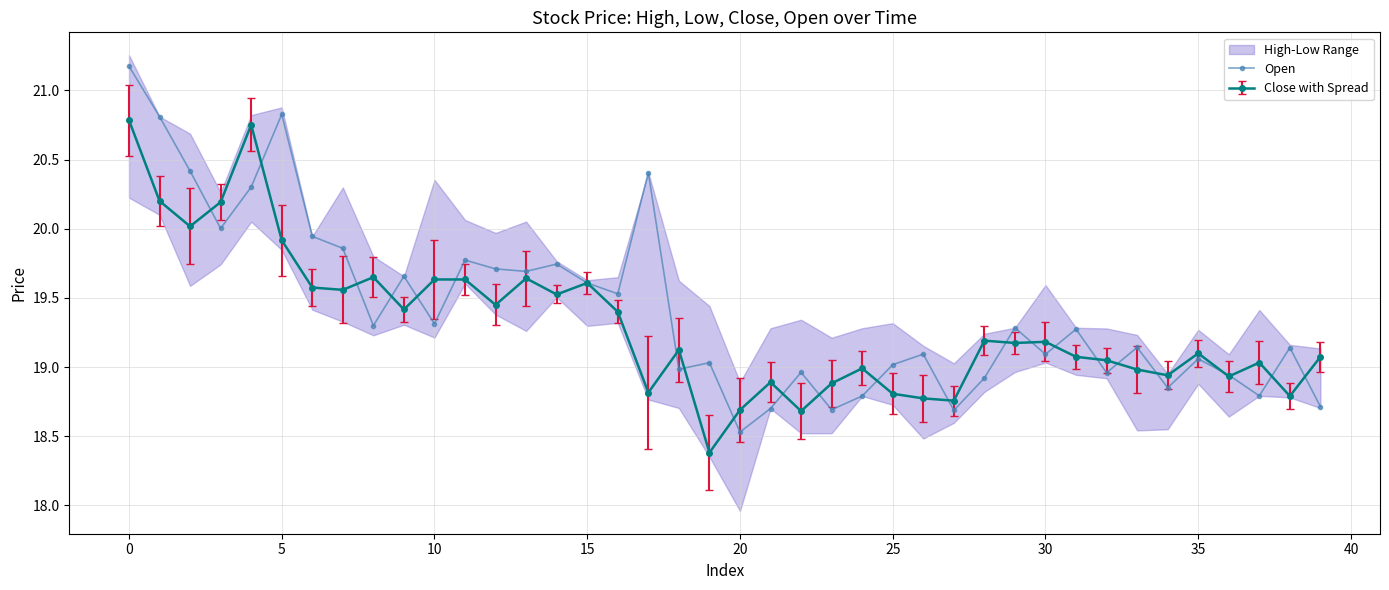

What is the change in value from 0 to 38?

-1.7